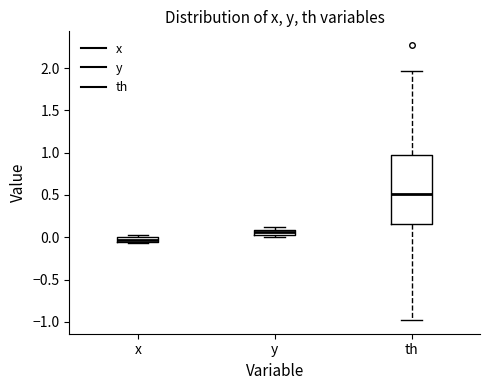

Where is the upper edge of the box for th on the y-axis? The values are not printed on the chart, so give them approximately, as read against the axis.

1.00